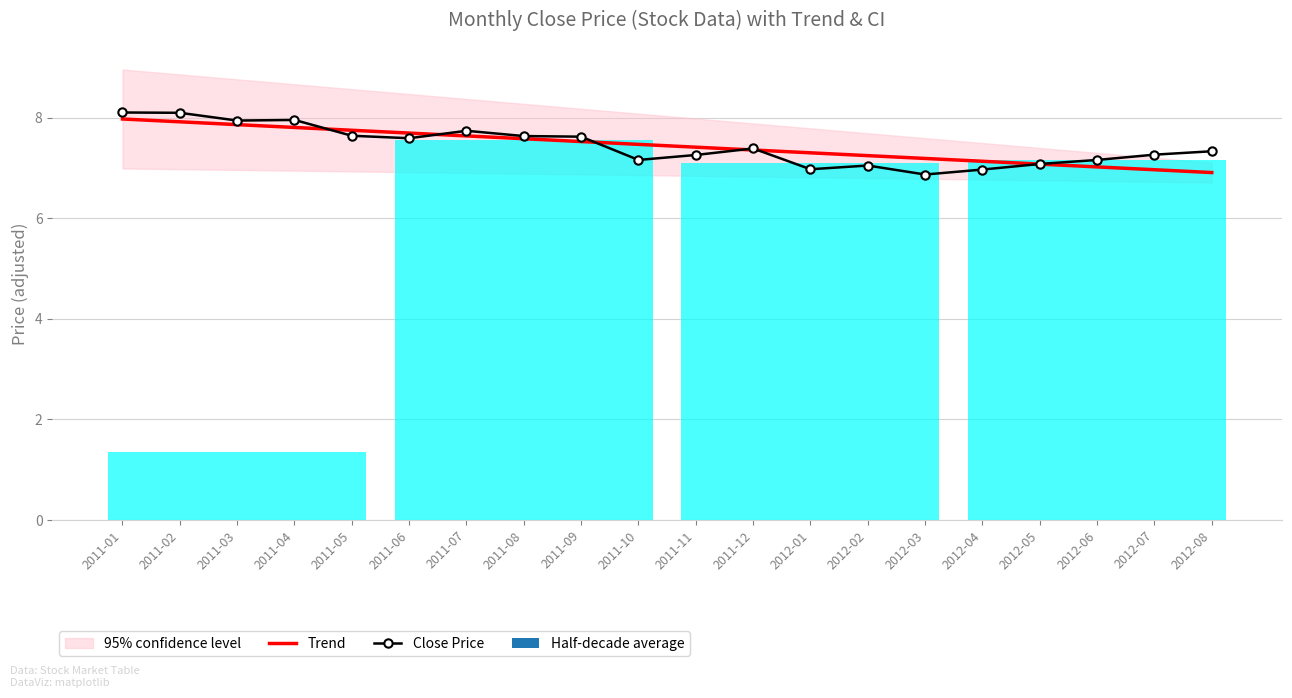

How many categories are shown in the chart?

20